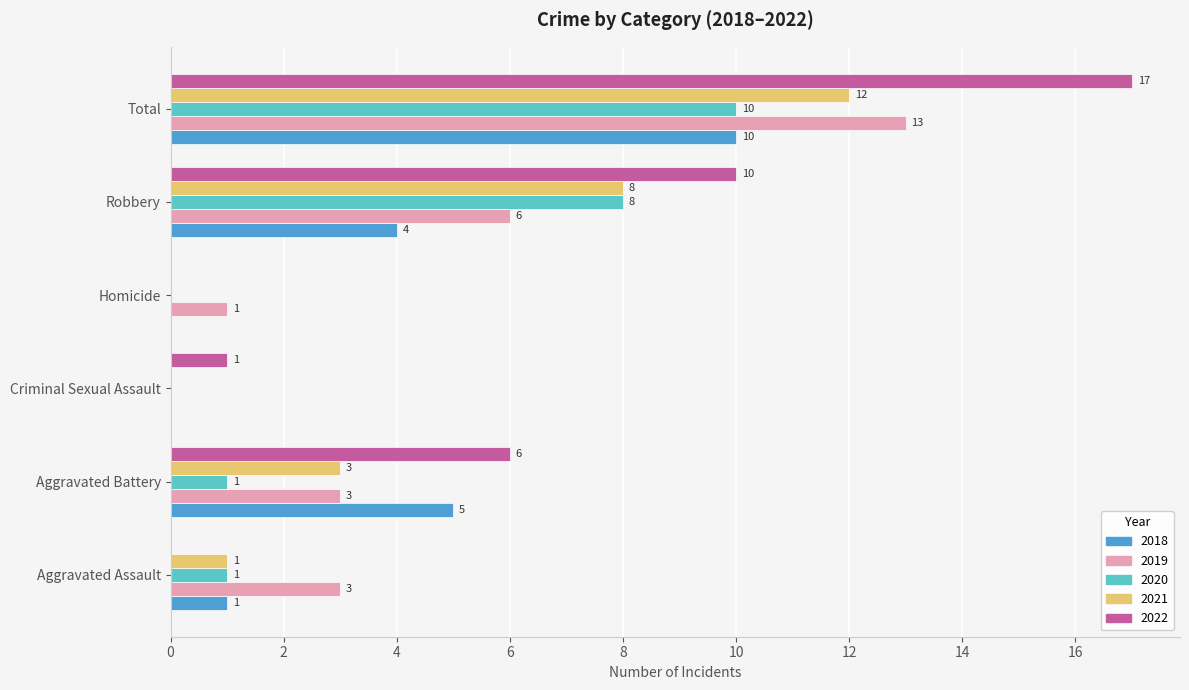

The 2019 series shows 3 at Aggravated Battery. True or false?

True